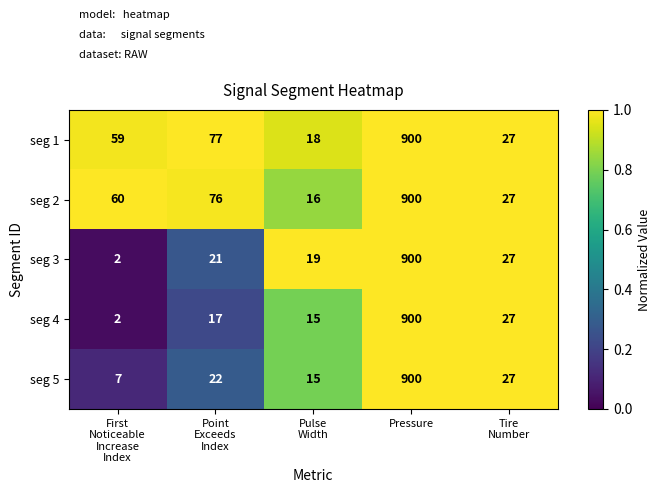

What is the maximum value for seg 4?

900